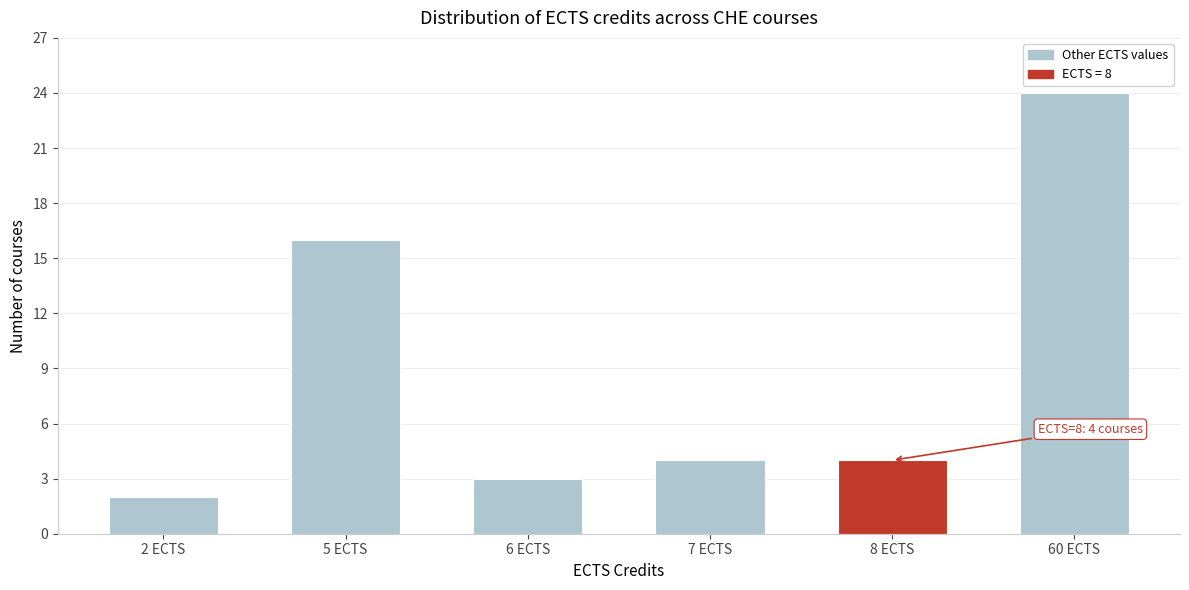

Reading right to left, list all the values displayed in this chart.

60 ECTS=24	8 ECTS=4	7 ECTS=4	6 ECTS=3	5 ECTS=16	2 ECTS=2